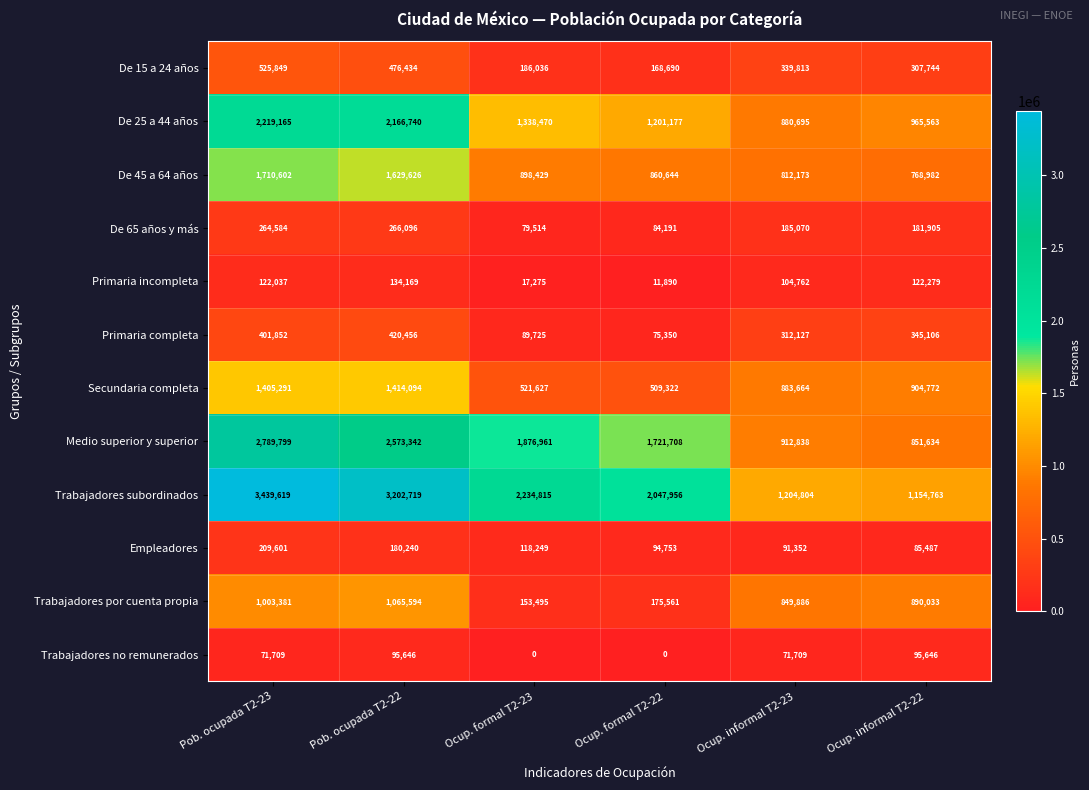

What is the spread (max minus min) of values at Pob. ocupada T2-23?

3367910